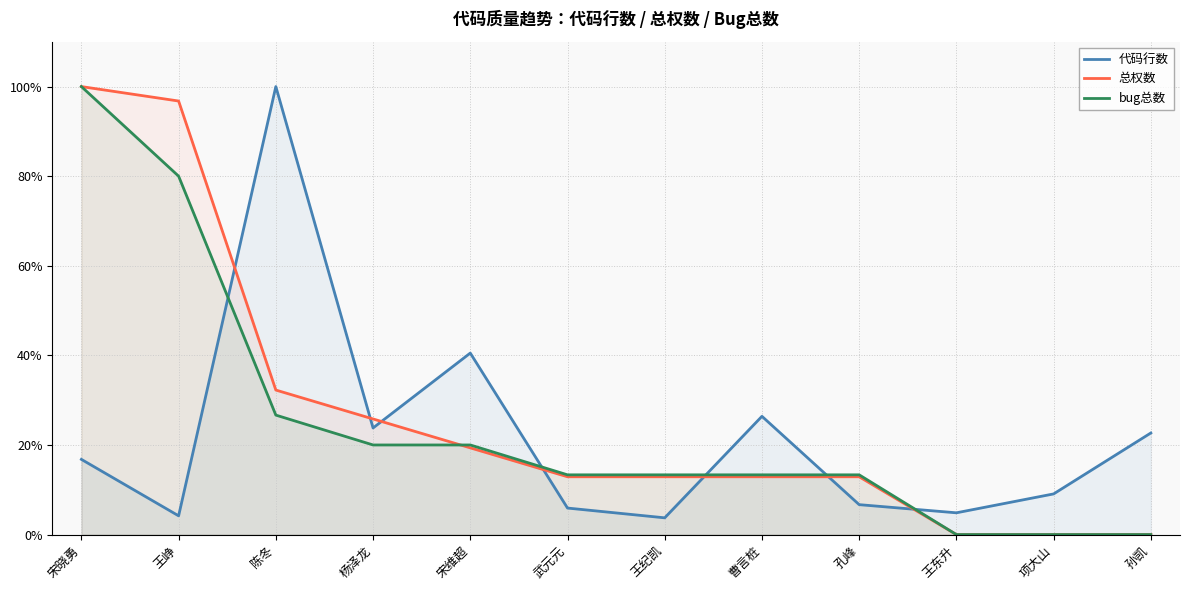

What is the average value of the 代码行数 series?

22.1